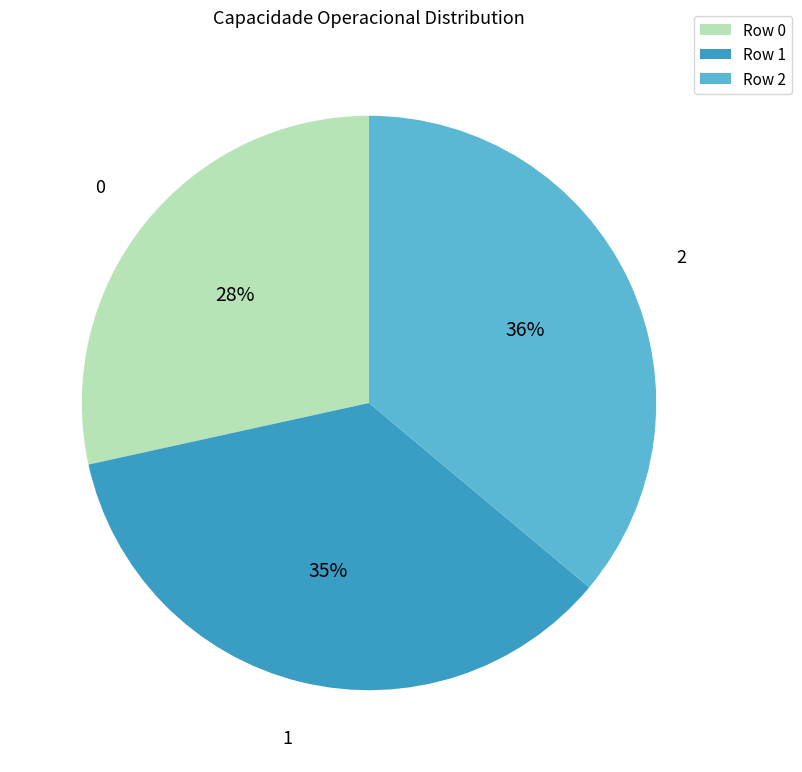

To the nearest percent, what is the difference between the largest and smallest slice percentages?

8%